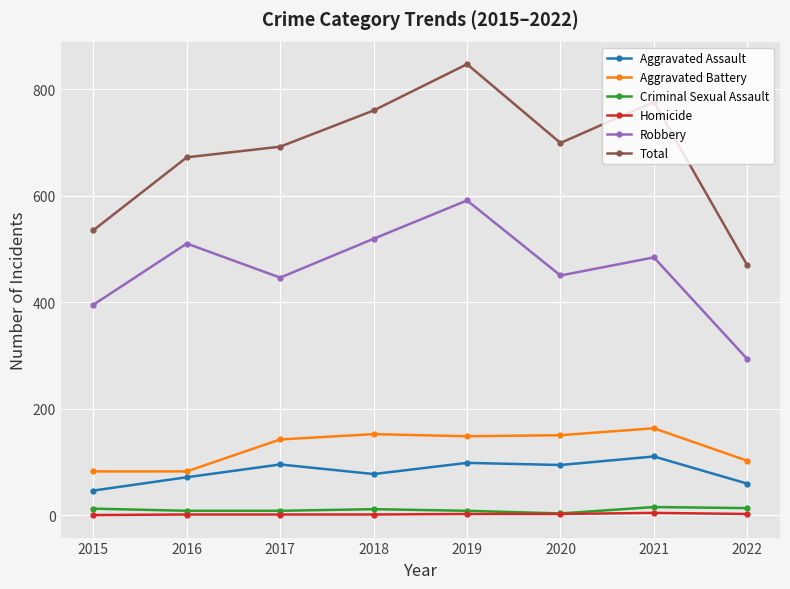

In Total, how many points are higher than both neighbors (excluding endpoints)?

2